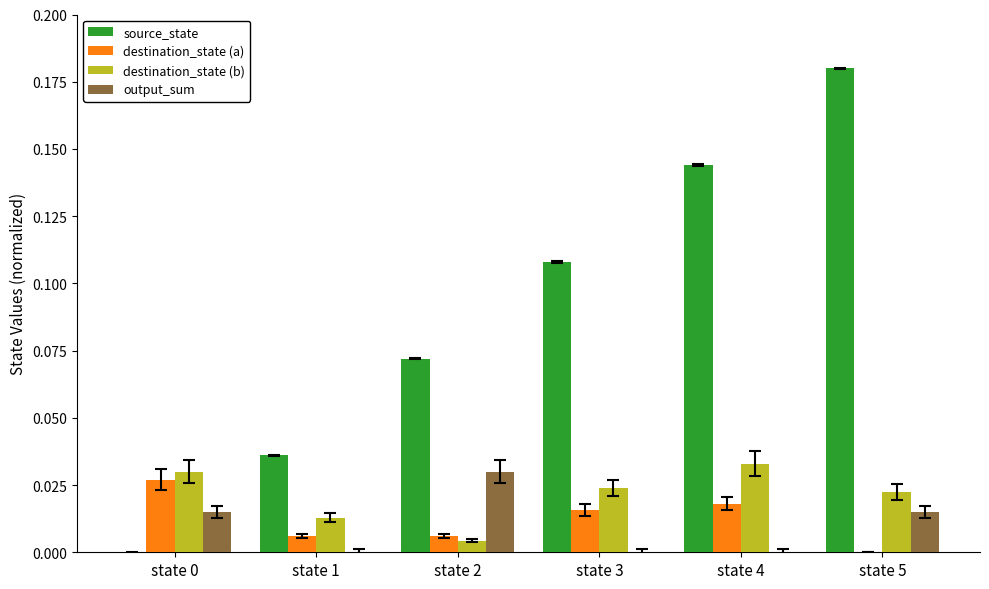

Are the bars grouped side by side (vs. stacked)?

Yes